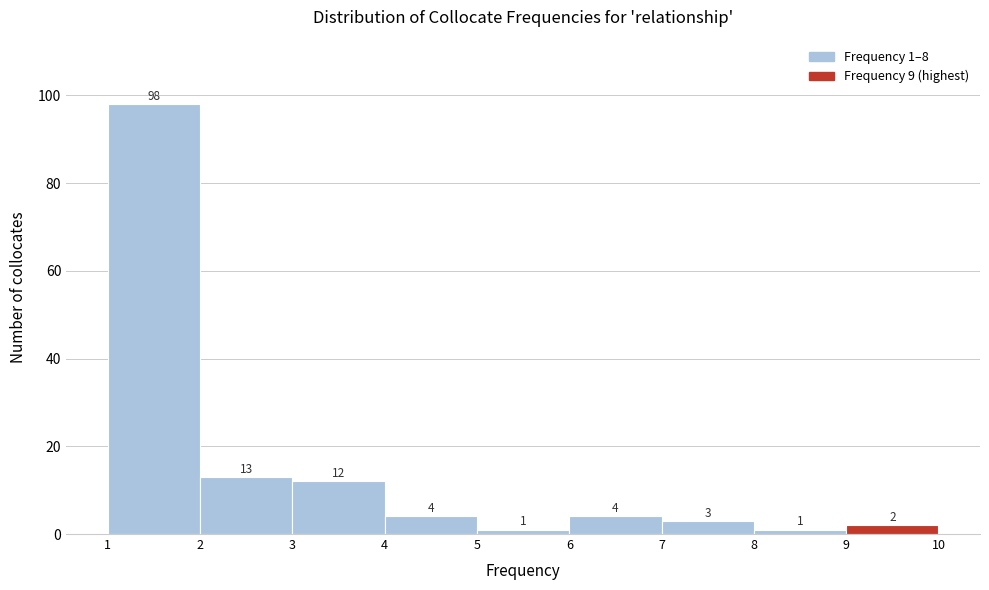

Which range on the x-axis has the tallest bar?

1 to 2